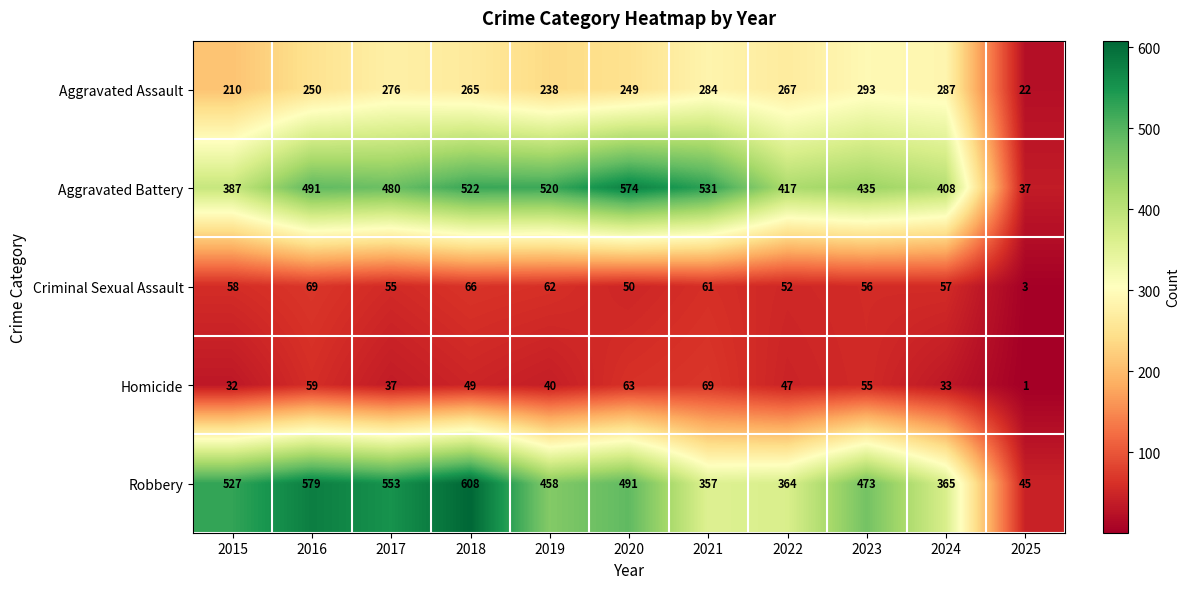

Where does the Aggravated Battery series first go above 480?

2016